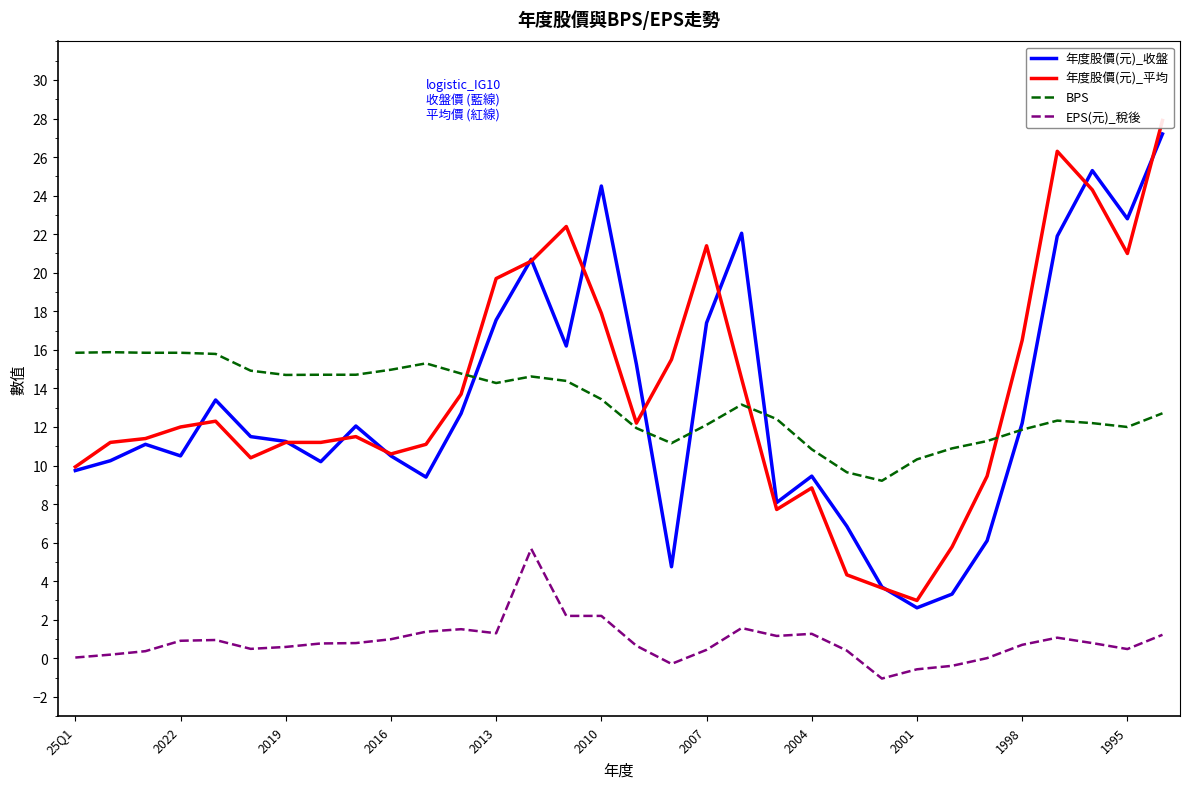

At which label does 年度股價(元)_收盤 reach its minimum?

2001